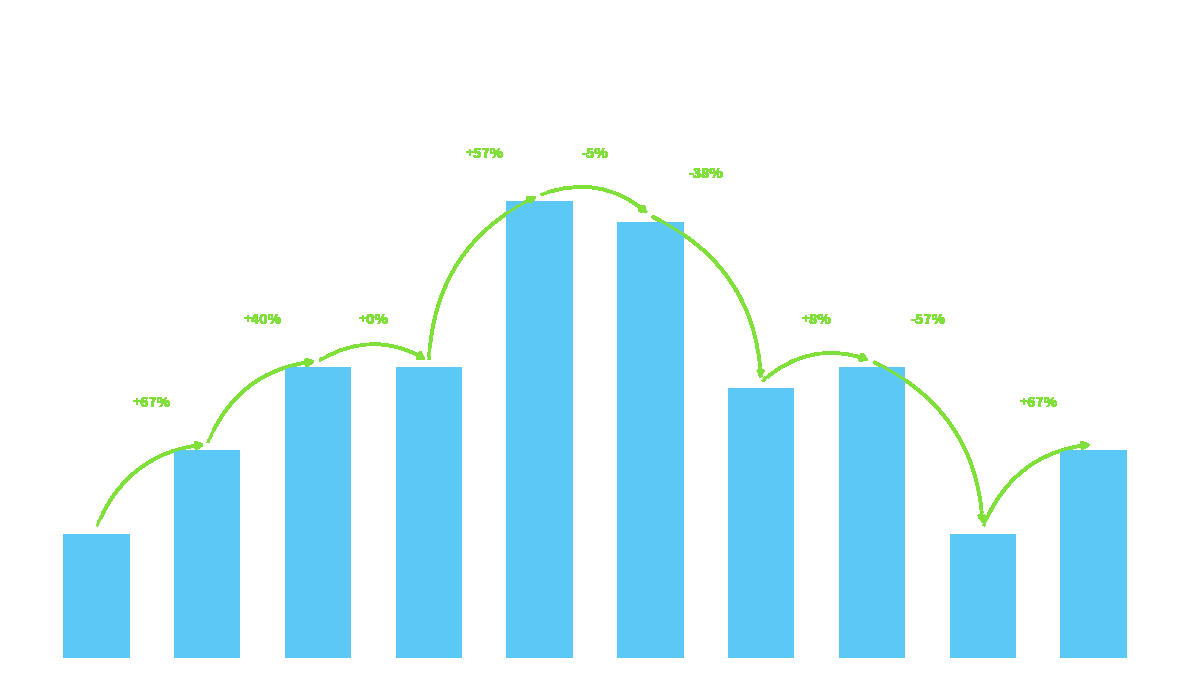

What is the greatest value displayed?

22